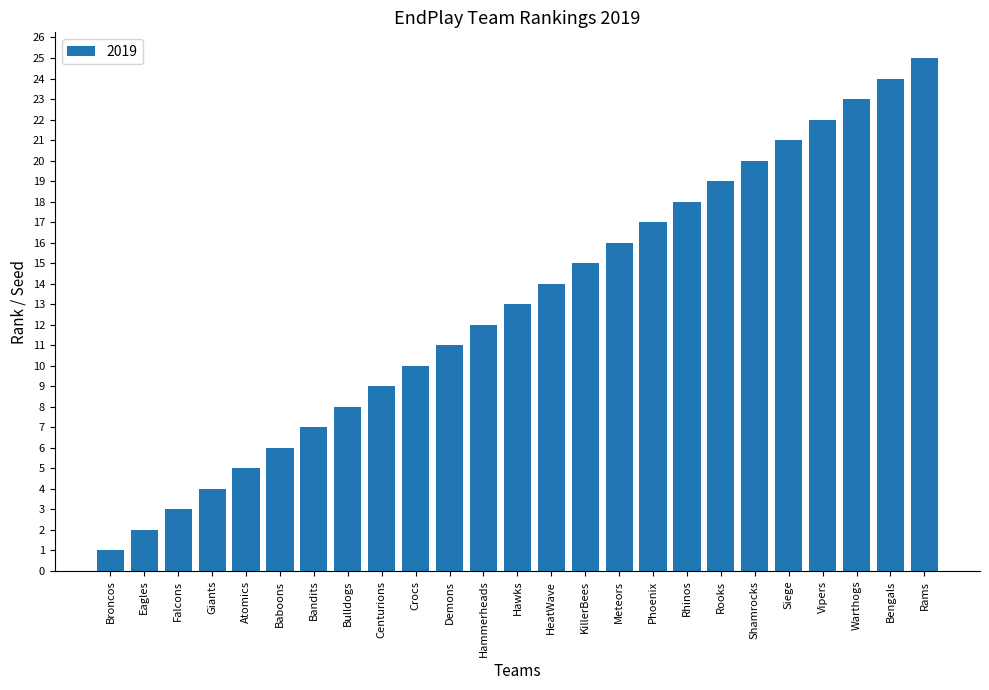

The chart shows a value of 28 at Rhinos. True or false?

False